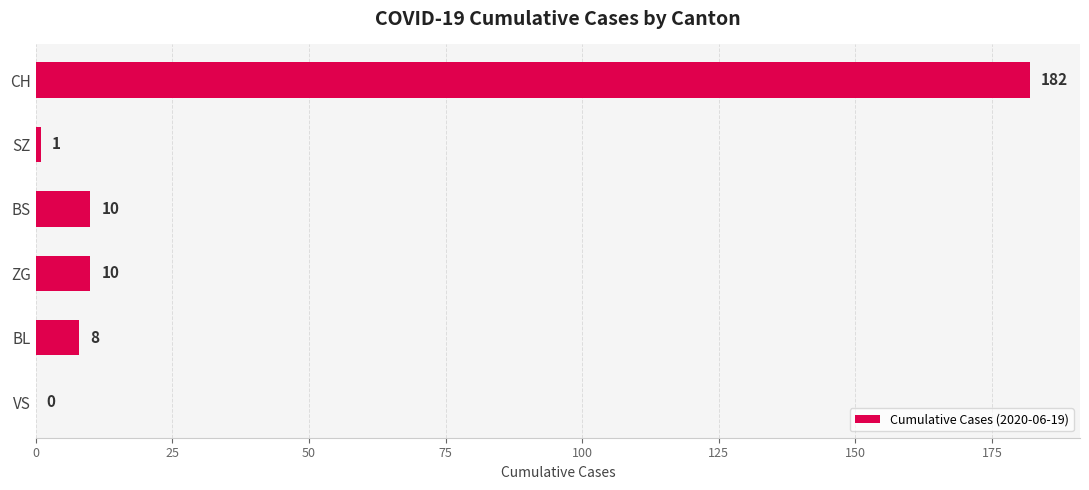

Is it true that the value at VS is 55?

False